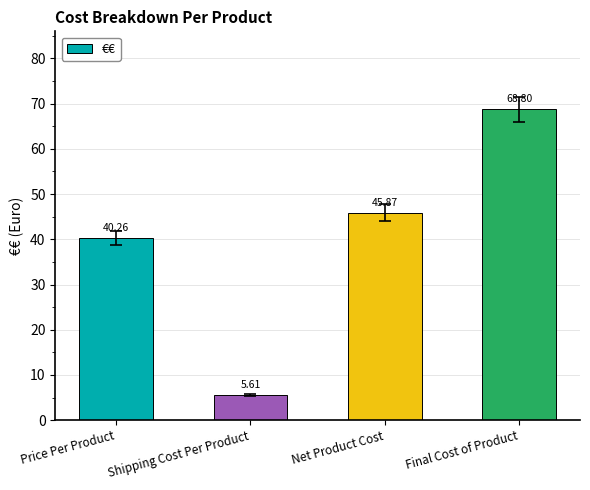

Which label corresponds to the smallest value in the chart?

Shipping Cost Per Product